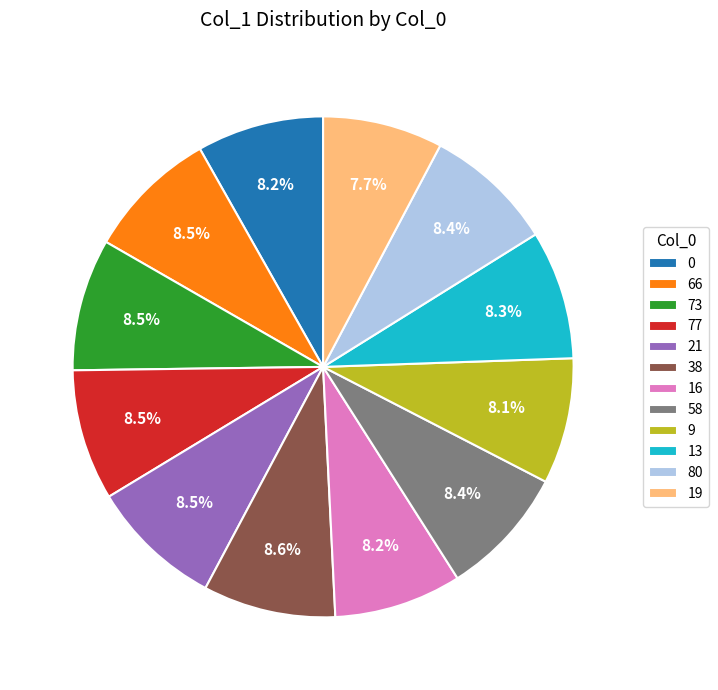

Does 9 represent more than half of the total?

No